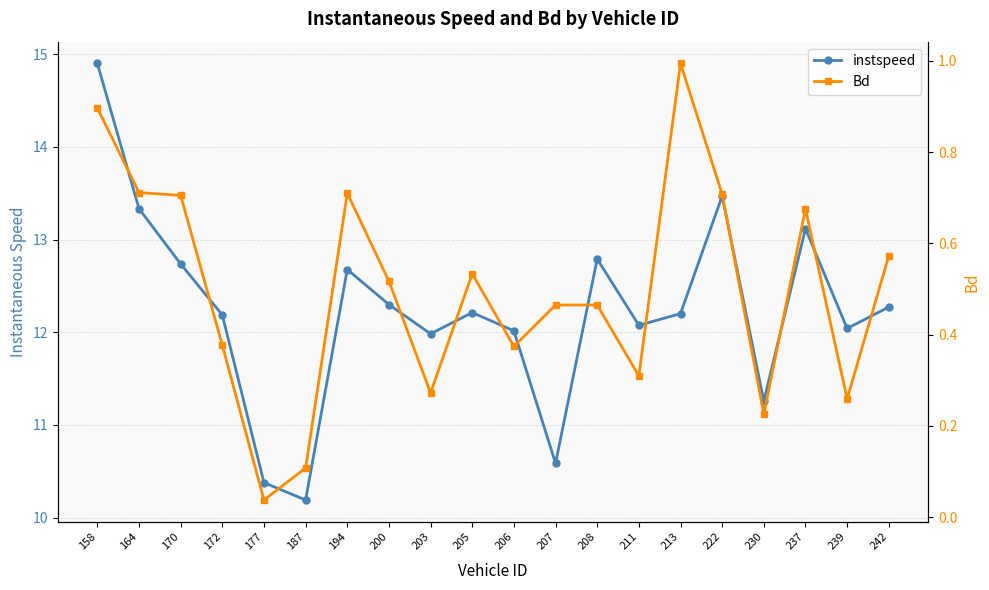

True or false: Bd has a value of 0.1 at 187.

True